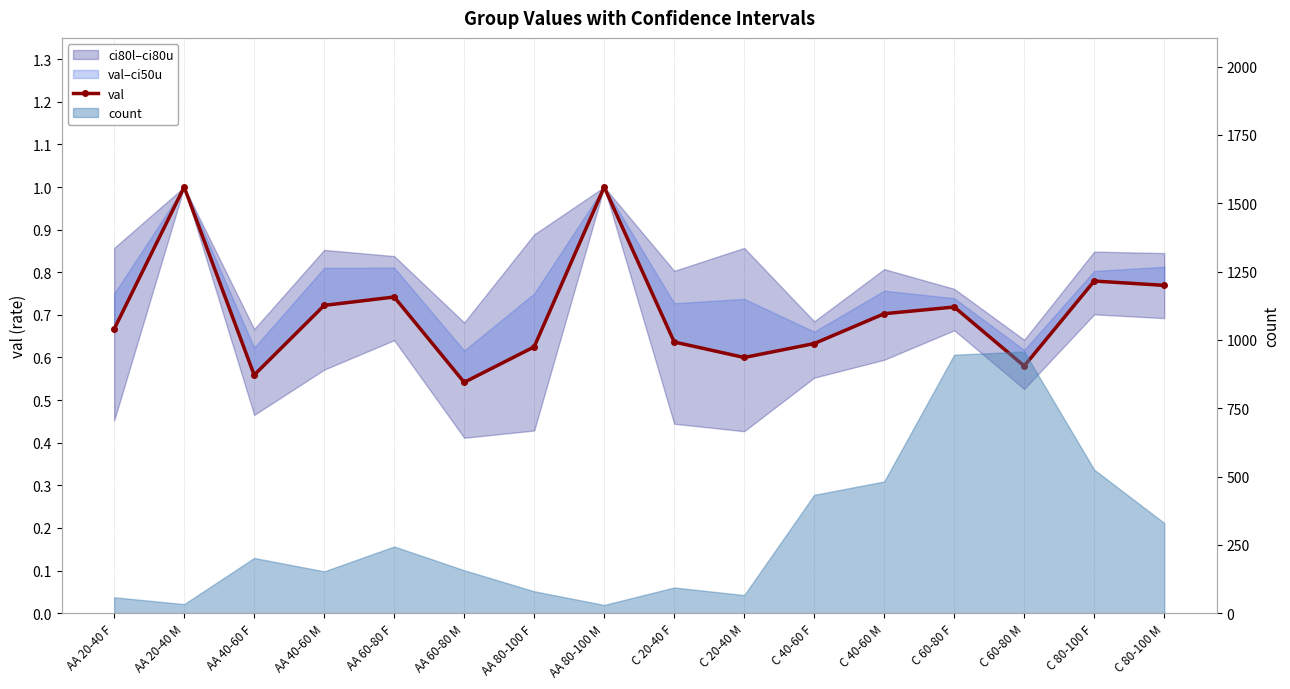

What is the difference between the maximum and second lowest values?

0.4